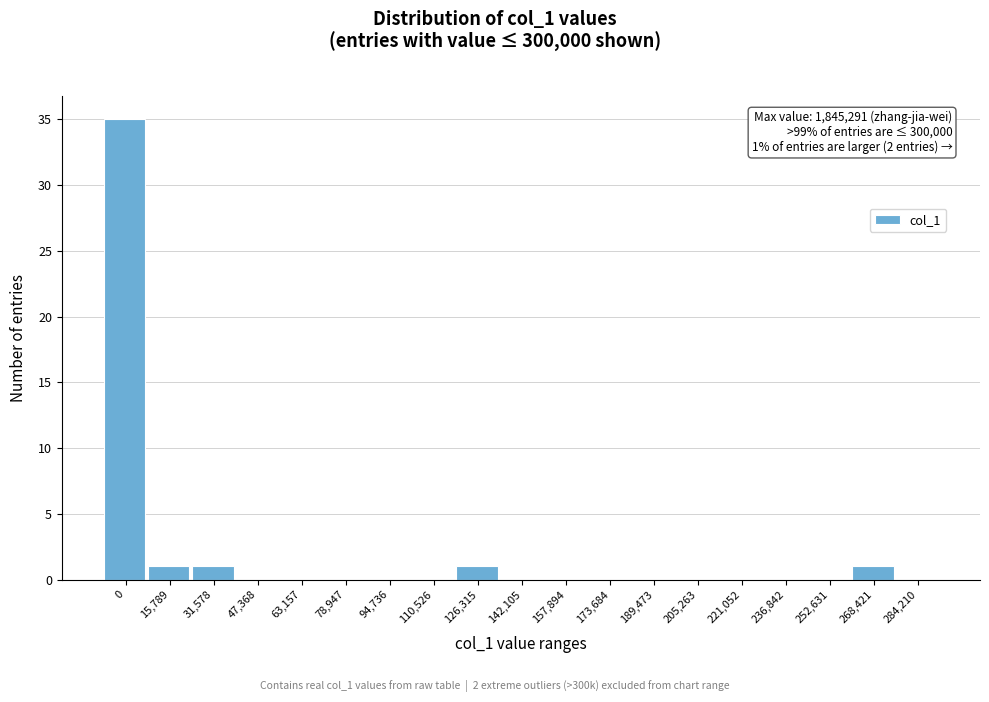

Reading left to right, transcribe all the data shown in this chart.

0=35	15,789=1	31,578=1	47,368=0	63,157=0	78,947=0	94,736=0	110,526=0	126,315=1	142,105=0	157,894=0	173,684=0	189,473=0	205,263=0	221,052=0	236,842=0	252,631=0	268,421=1	284,210=0